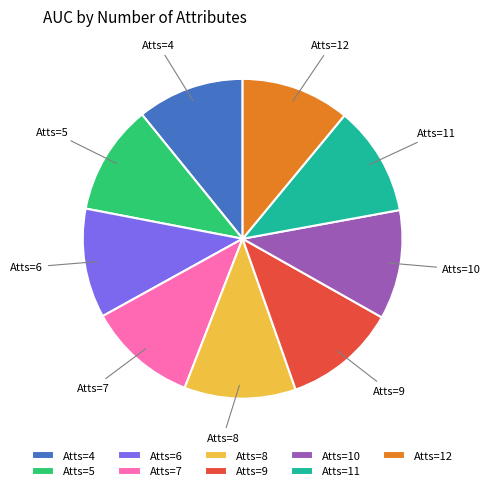

Does any single category account for the majority?

No